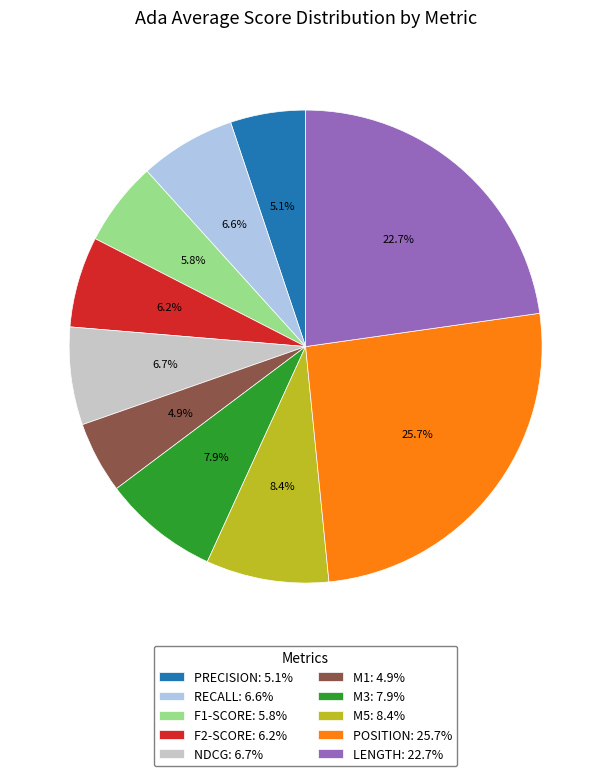

Is there a majority slice in this chart?

No